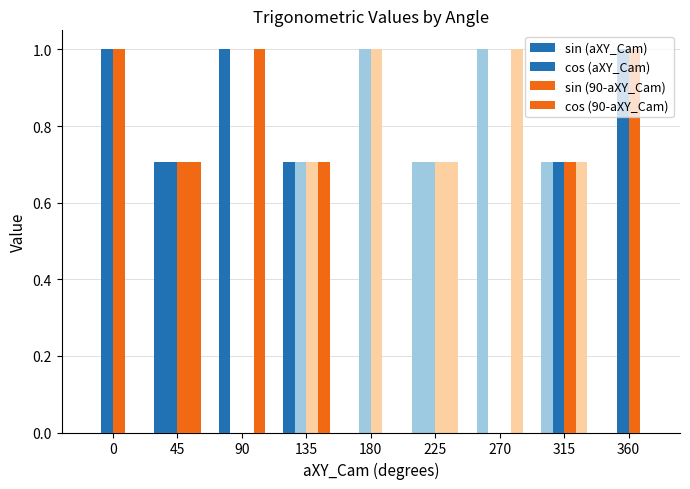

Is it true that cos (aXY_Cam) equals -0.3 at 180?

False